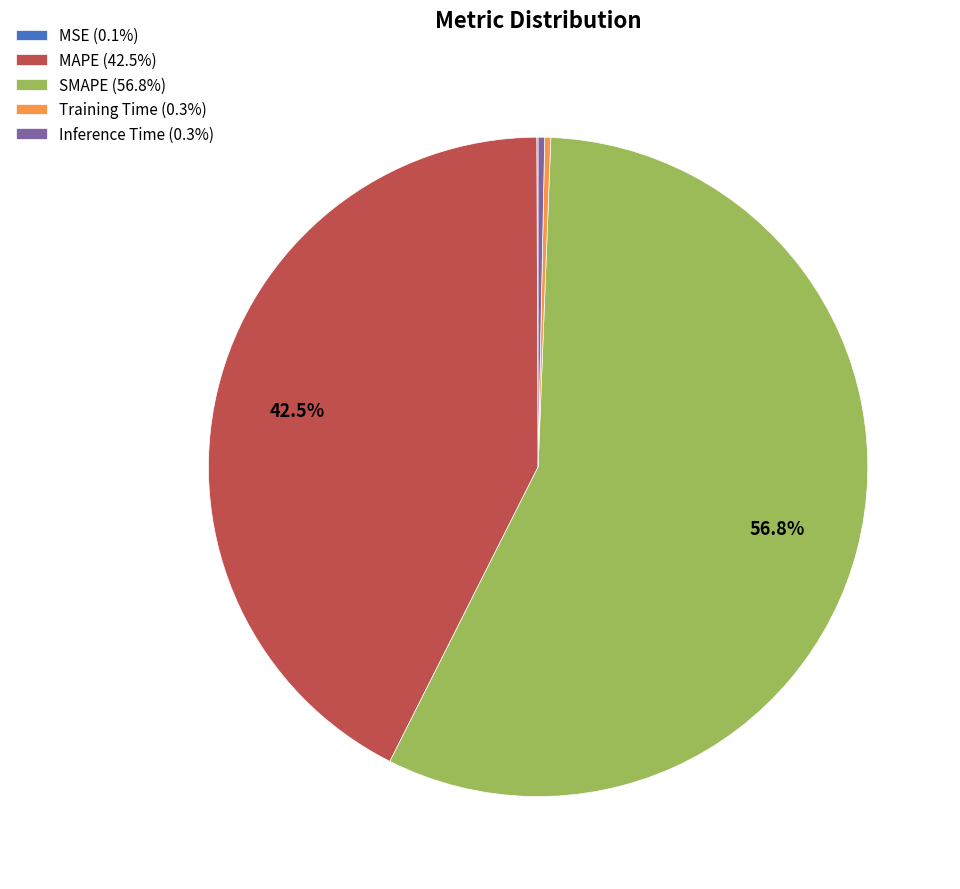

True or false: Training Time accounts for 7% of the total.

False